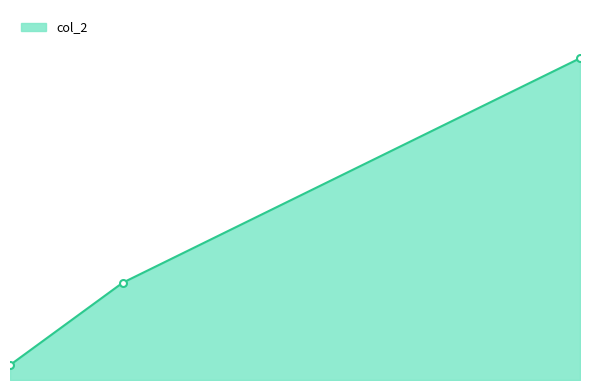

Does the chart have visible grid lines?

No